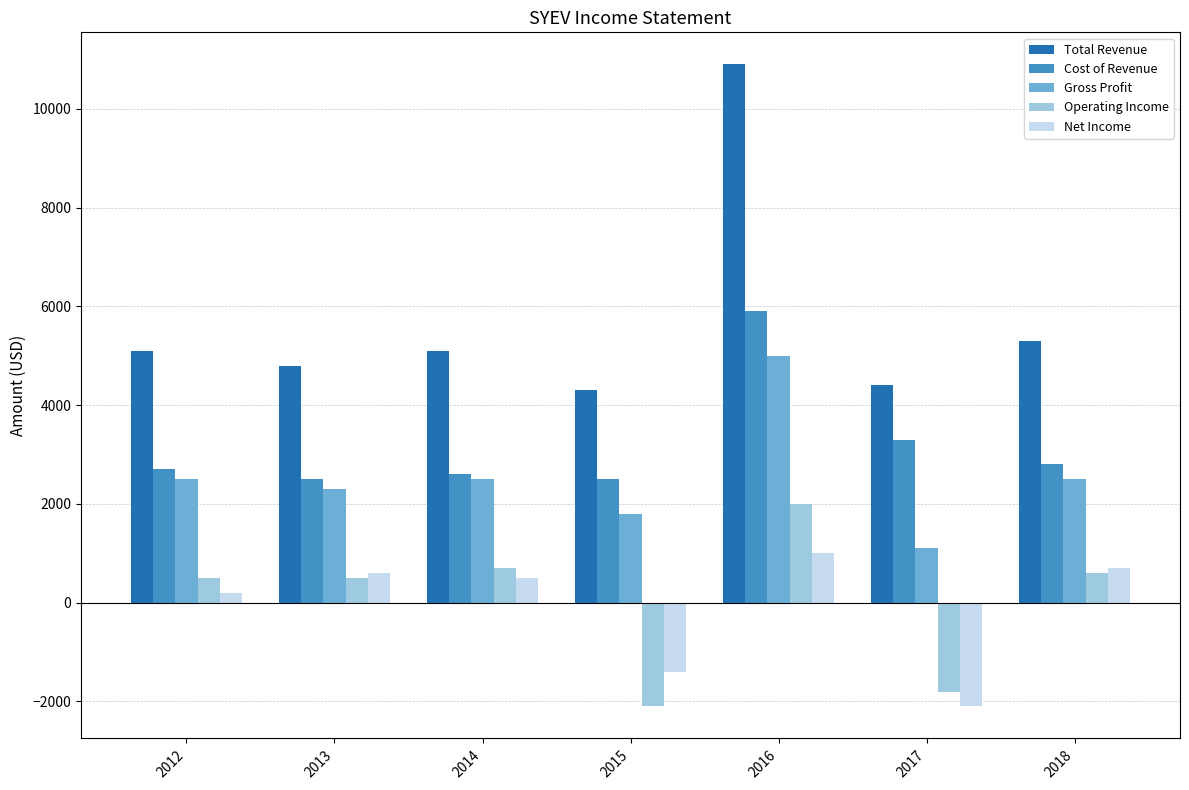

Is the value of Operating Income at 2013 greater than the value of Gross Profit at 2015?

No